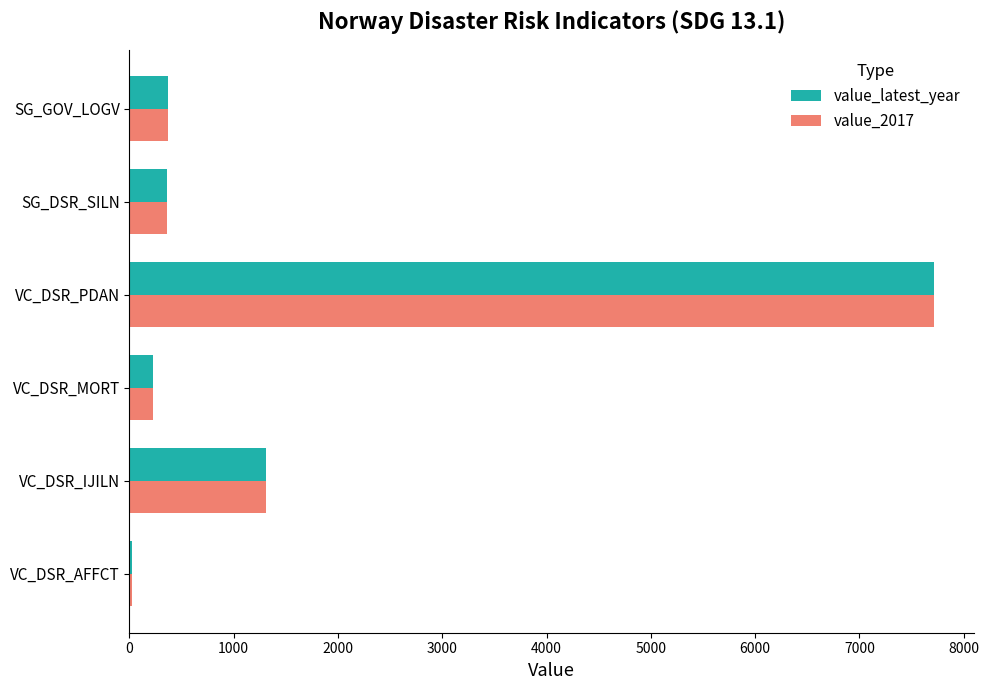

What is the sum of the value_latest_year values at VC_DSR_IJILN and VC_DSR_MORT?

1540